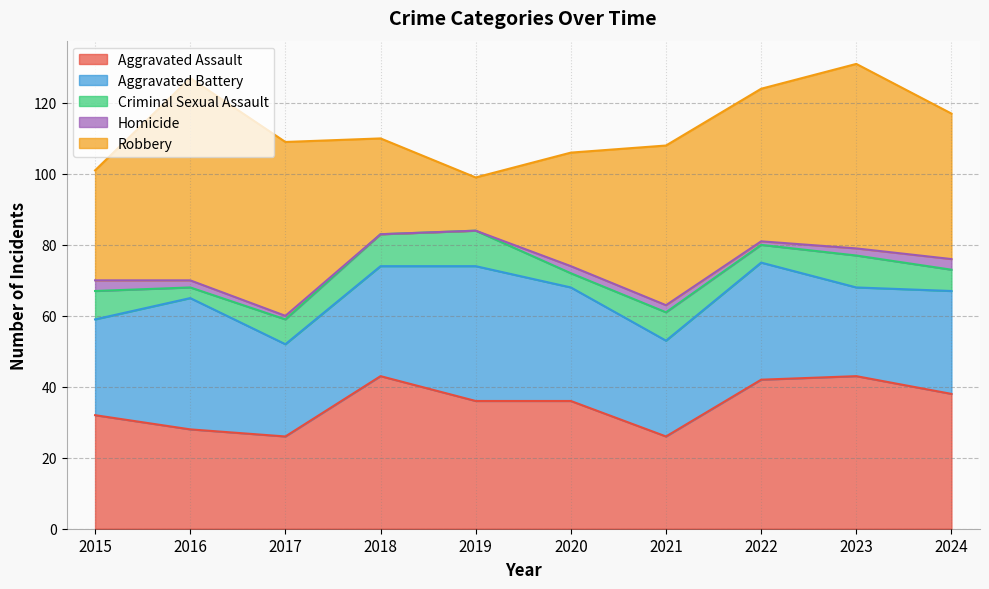

Count the number of categories in the chart.

10